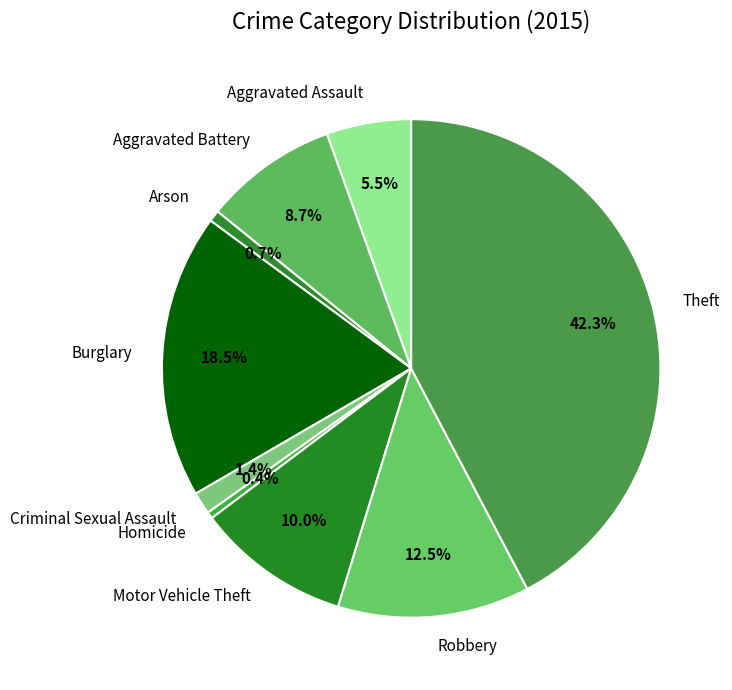

Is there a majority slice in this chart?

No